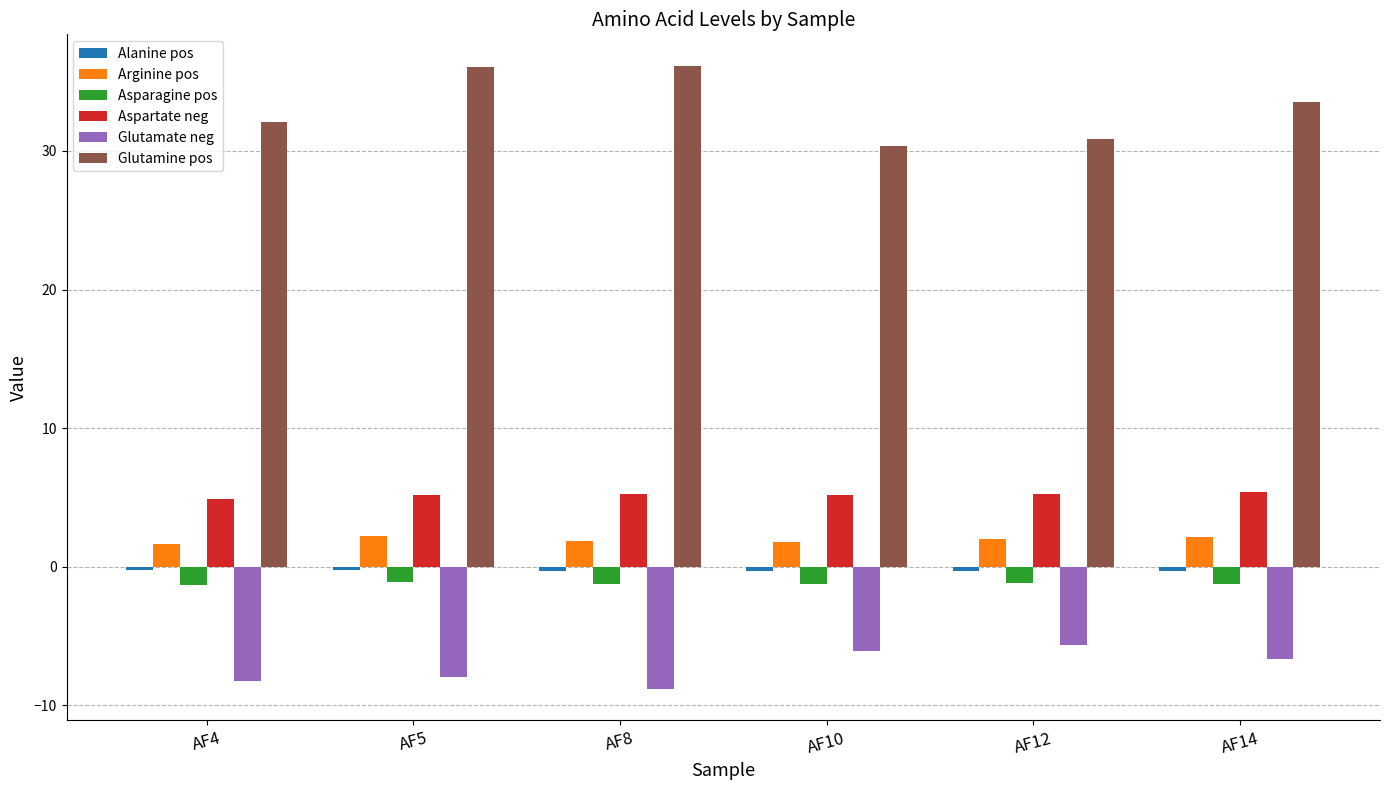

True or false: Asparagine pos has a value of -1.1 at AF5.

True